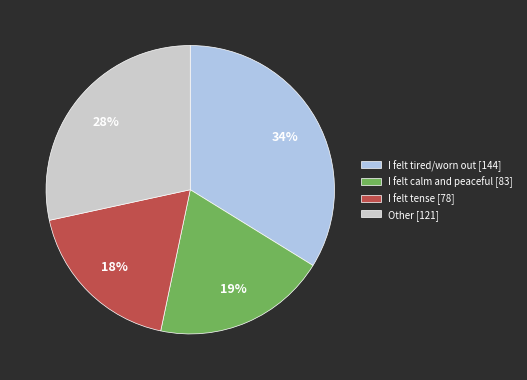

Is the sum of Other [121] and I felt tired/worn out [144] greater than half?

Yes